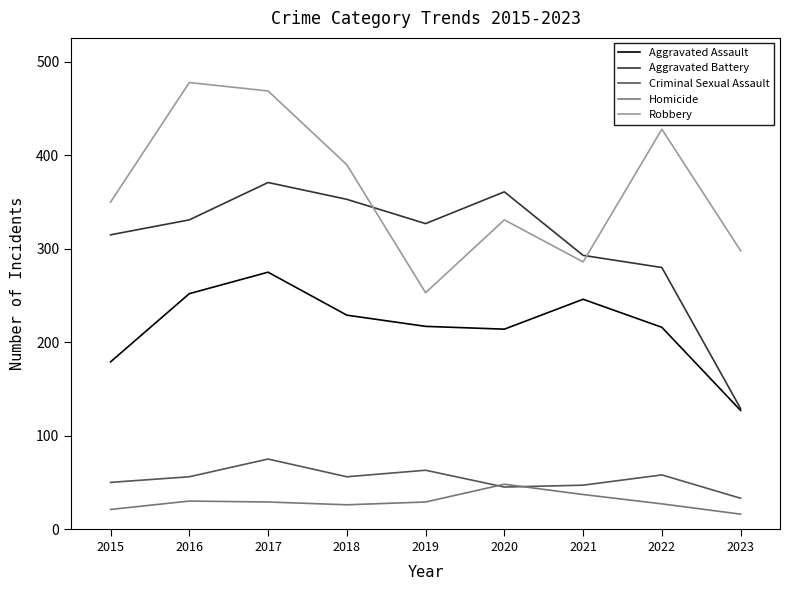

What is the difference between the Criminal Sexual Assault values at 2016 and 2019?

7